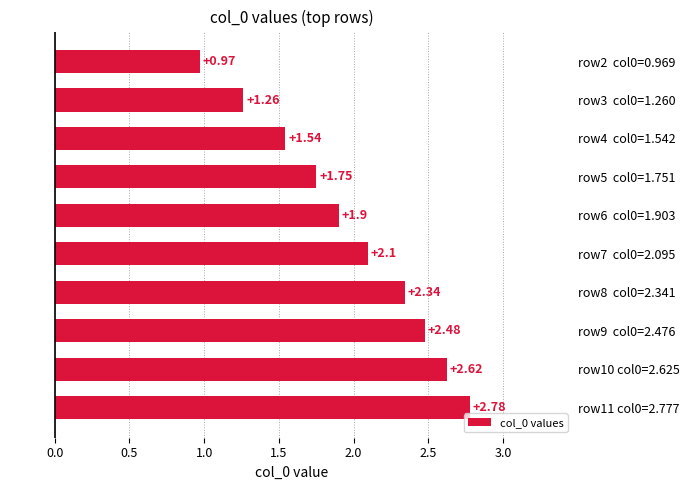

Rank the categories by value from lowest to highest.

row2  col0=0.969, row3  col0=1.260, row4  col0=1.542, row5  col0=1.751, row6  col0=1.903, row7  col0=2.095, row8  col0=2.341, row9  col0=2.476, row10 col0=2.625, row11 col0=2.777